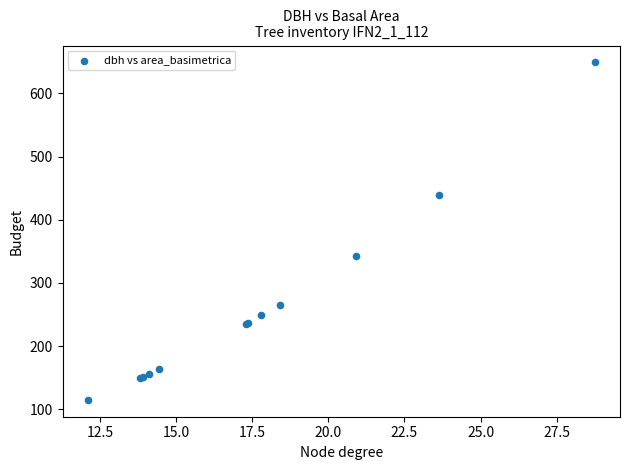

What Y value in the scatter plot is closest to 382?

343.1